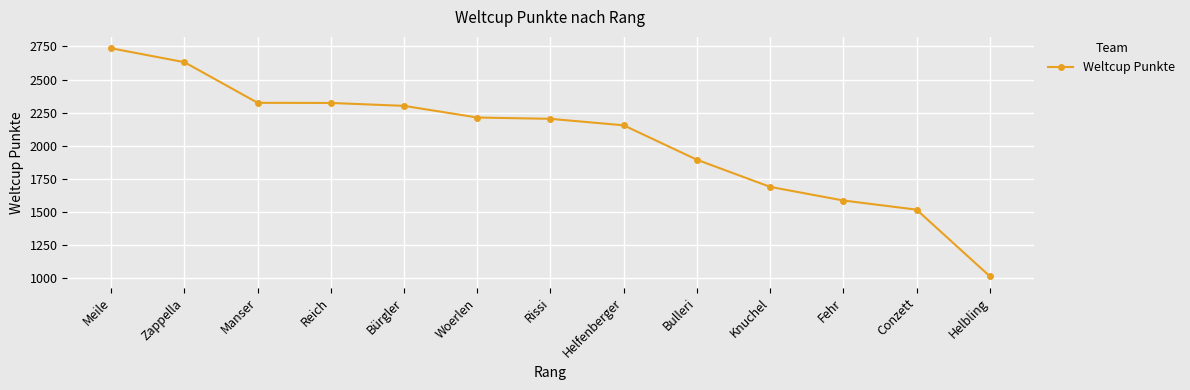

What is the value of the 13th point from the left?

1014